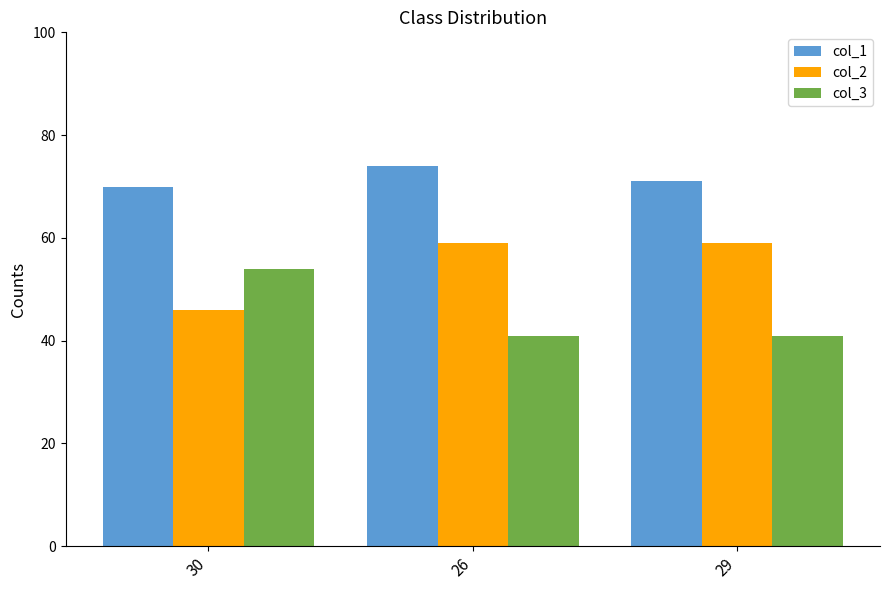

What is the sum of all col_3 values?

136